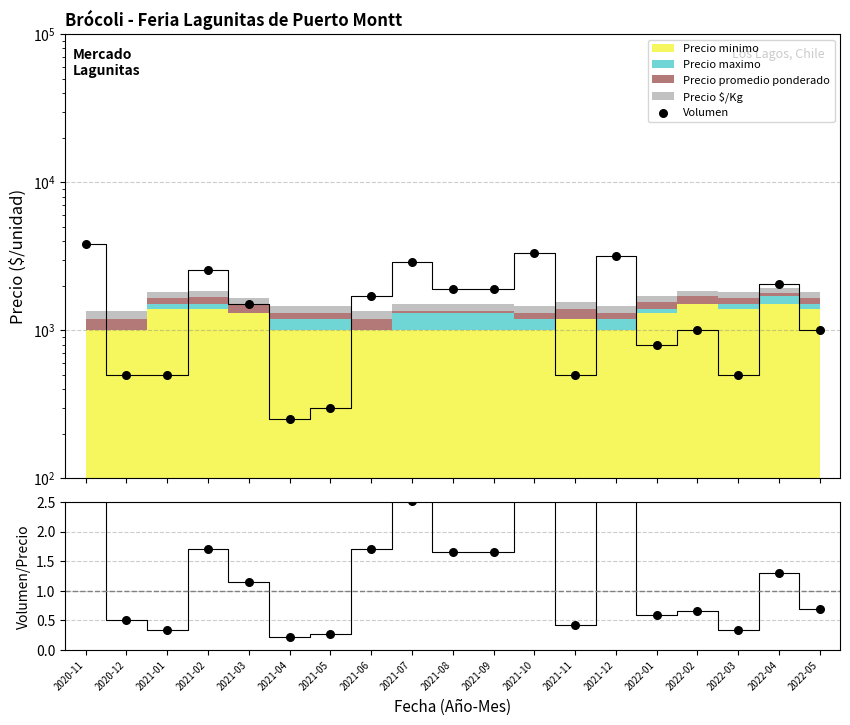

Which series contains the lowest Y value?

Volumen/Precio prom